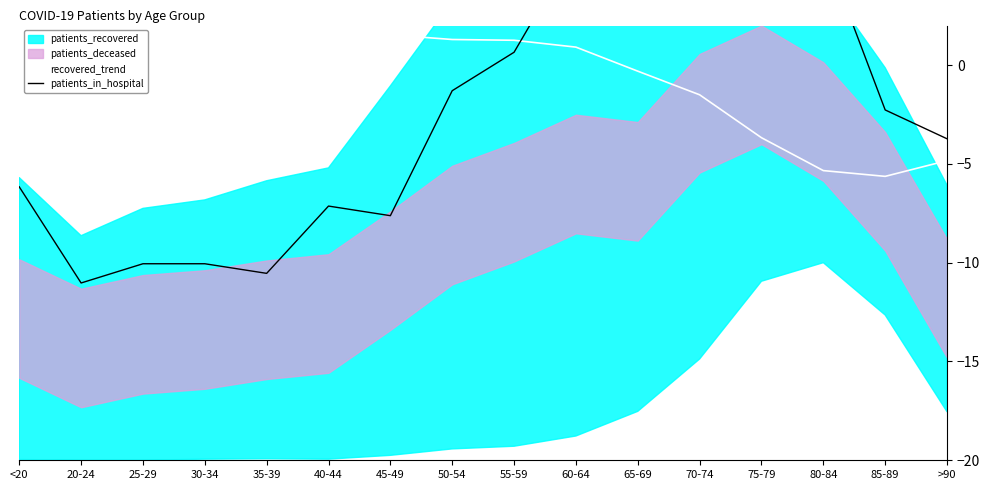

What is the average value of the patients_in_hospital series?

-2.6